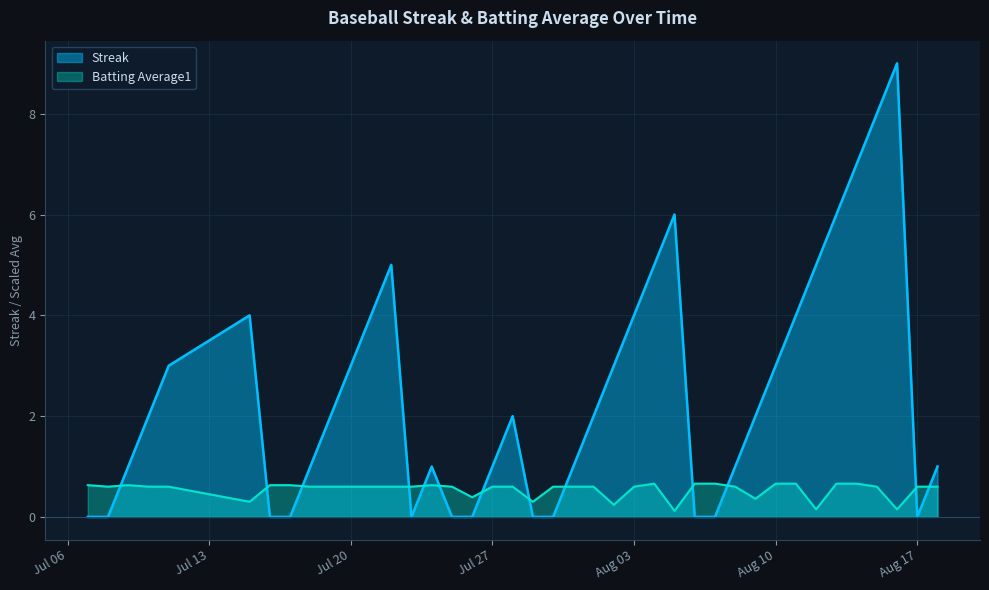

Which series ends up on top after the final intersection of Batting Average1 and Streak?

Streak